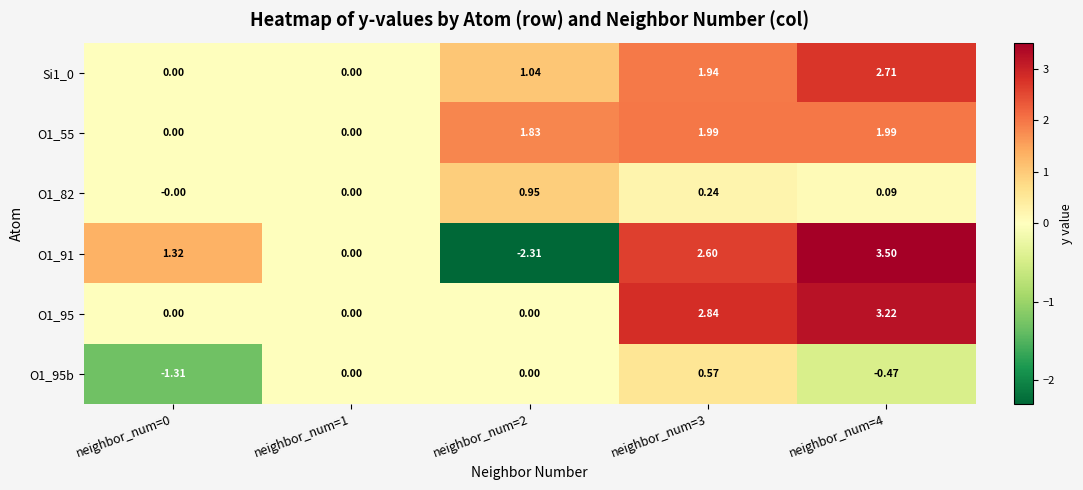

Is the value of Si1_0 at neighbor_num=2 greater than the value of O1_91 at neighbor_num=1?

Yes